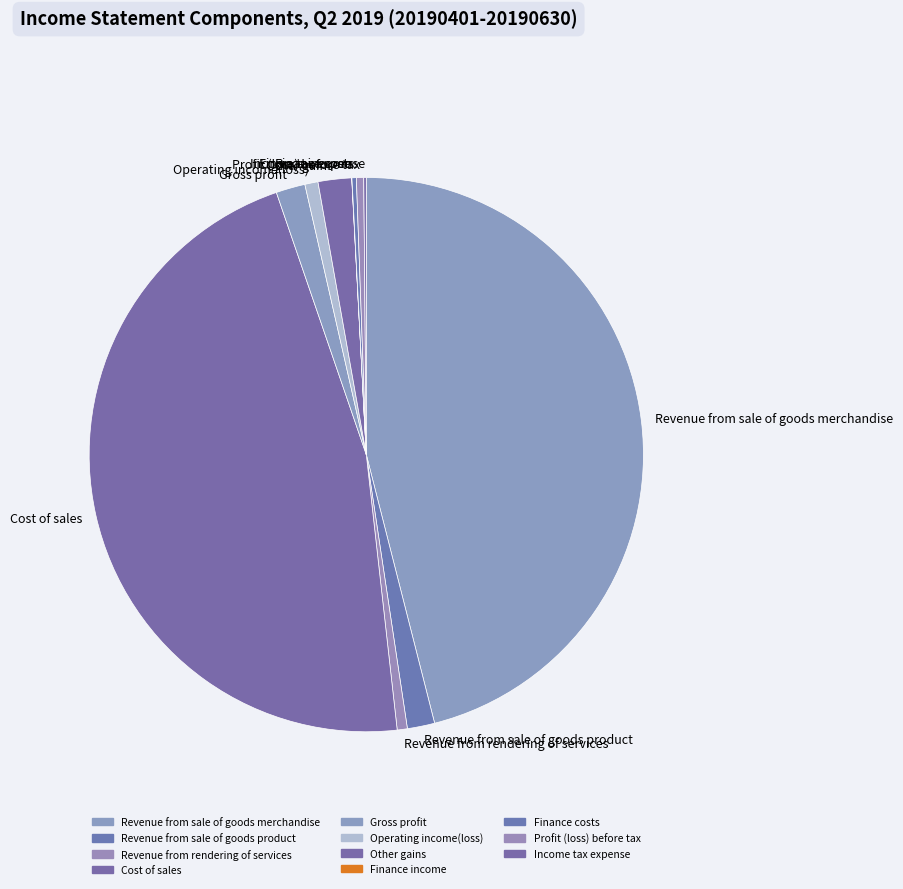

The Revenue from rendering of services slice represents 1% of the pie. True or false?

True